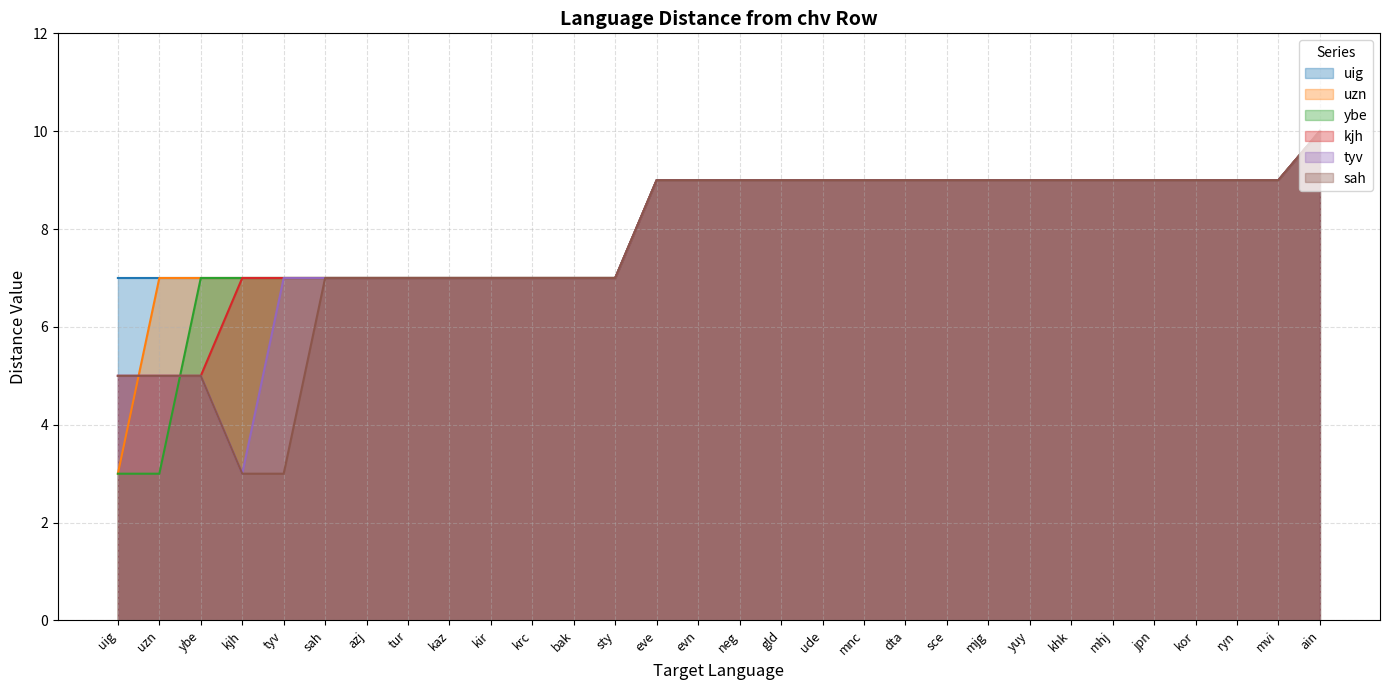

Reading left to right, what are all the values shown in this chart?

uig: uig=7	uzn=7	ybe=7	kjh=7	tyv=7	sah=7	azj=7	tur=7	kaz=7	kir=7	krc=7	bak=7	sty=7	eve=9	evn=9	neg=9	gld=9	ude=9	mnc=9	dta=9	sce=9	mjg=9	yuy=9	khk=9	mhj=9	jpn=9	kor=9	ryn=9	mvi=9	ain=10
uzn: uig=3	uzn=7	ybe=7	kjh=7	tyv=7	sah=7	azj=7	tur=7	kaz=7	kir=7	krc=7	bak=7	sty=7	eve=9	evn=9	neg=9	gld=9	ude=9	mnc=9	dta=9	sce=9	mjg=9	yuy=9	khk=9	mhj=9	jpn=9	kor=9	ryn=9	mvi=9	ain=10
ybe: uig=3	uzn=3	ybe=7	kjh=7	tyv=7	sah=7	azj=7	tur=7	kaz=7	kir=7	krc=7	bak=7	sty=7	eve=9	evn=9	neg=9	gld=9	ude=9	mnc=9	dta=9	sce=9	mjg=9	yuy=9	khk=9	mhj=9	jpn=9	kor=9	ryn=9	mvi=9	ain=10
kjh: uig=5	uzn=5	ybe=5	kjh=7	tyv=7	sah=7	azj=7	tur=7	kaz=7	kir=7	krc=7	bak=7	sty=7	eve=9	evn=9	neg=9	gld=9	ude=9	mnc=9	dta=9	sce=9	mjg=9	yuy=9	khk=9	mhj=9	jpn=9	kor=9	ryn=9	mvi=9	ain=10
tyv: uig=5	uzn=5	ybe=5	kjh=3	tyv=7	sah=7	azj=7	tur=7	kaz=7	kir=7	krc=7	bak=7	sty=7	eve=9	evn=9	neg=9	gld=9	ude=9	mnc=9	dta=9	sce=9	mjg=9	yuy=9	khk=9	mhj=9	jpn=9	kor=9	ryn=9	mvi=9	ain=10
sah: uig=5	uzn=5	ybe=5	kjh=3	tyv=3	sah=7	azj=7	tur=7	kaz=7	kir=7	krc=7	bak=7	sty=7	eve=9	evn=9	neg=9	gld=9	ude=9	mnc=9	dta=9	sce=9	mjg=9	yuy=9	khk=9	mhj=9	jpn=9	kor=9	ryn=9	mvi=9	ain=10